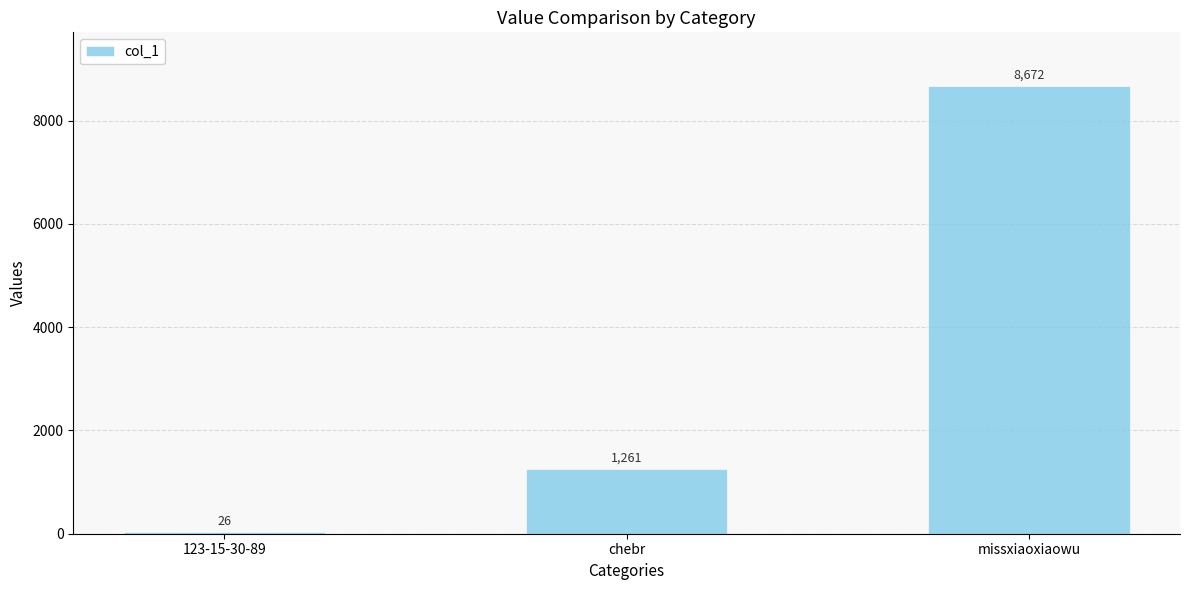

What is the sum of the values at 123-15-30-89 and chebr?

1287